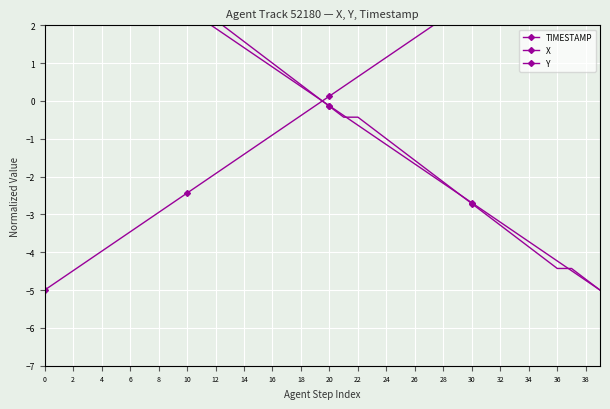

Reading right to left, list all the values displayed in this chart.

TIMESTAMP: 5.0	4.7	4.5	4.2	4.0	3.7	3.5	3.2	2.9	2.7	2.4	2.2	1.9	1.7	1.4	1.2	0.9	0.6	0.4	0.1	-0.1	-0.4	-0.6	-0.9	-1.2	-1.4	-1.7	-1.9	-2.2	-2.4	-2.7	-2.9	-3.2	-3.5	-3.7	-4.0	-4.2	-4.5	-4.7	-5.0
X: -5.0	-4.7	-4.5	-4.2	-4.0	-3.7	-3.5	-3.2	-2.9	-2.7	-2.4	-2.2	-1.9	-1.7	-1.4	-1.2	-0.9	-0.6	-0.4	-0.1	0.1	0.4	0.6	0.9	1.2	1.4	1.7	1.9	2.2	2.4	2.7	2.9	3.2	3.5	3.7	4.0	4.2	4.5	4.7	5.0
Y: -5.0	-4.7	-4.4	-4.4	-4.1	-3.9	-3.6	-3.3	-3.0	-2.7	-2.4	-2.1	-1.9	-1.6	-1.3	-1.0	-0.7	-0.4	-0.4	-0.1	0.1	0.4	0.7	1.0	1.3	1.6	1.9	2.1	2.1	2.4	2.7	3.0	3.3	3.6	3.9	4.1	4.1	4.4	4.7	5.0